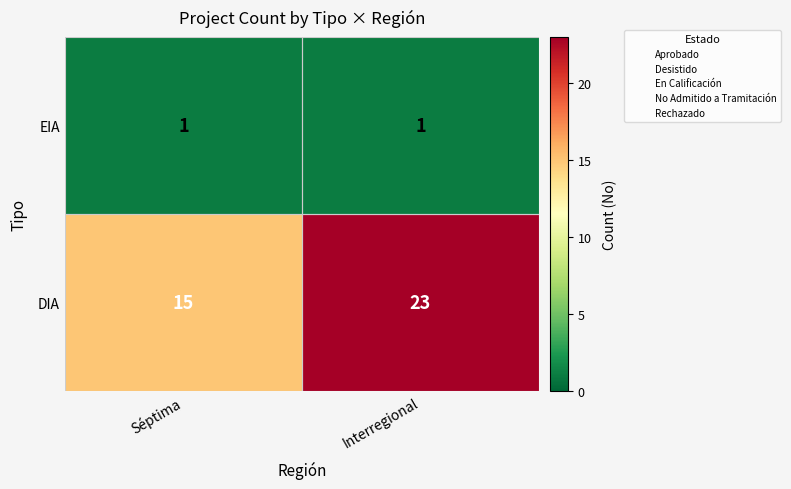

Which series has the widest spread of values?

DIA